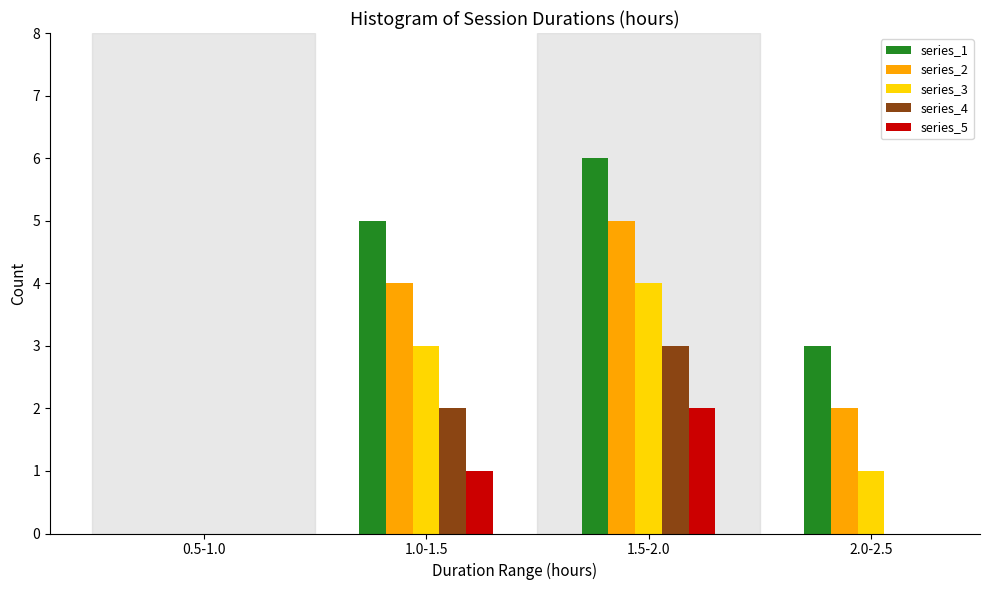

Reading right to left, list all the values displayed in this chart.

series_1: 2.0-2.5=3	1.5-2.0=6	1.0-1.5=5	0.5-1.0=0
series_2: 2.0-2.5=2	1.5-2.0=5	1.0-1.5=4	0.5-1.0=0
series_3: 2.0-2.5=1	1.5-2.0=4	1.0-1.5=3	0.5-1.0=0
series_4: 2.0-2.5=0	1.5-2.0=3	1.0-1.5=2	0.5-1.0=0
series_5: 2.0-2.5=0	1.5-2.0=2	1.0-1.5=1	0.5-1.0=0